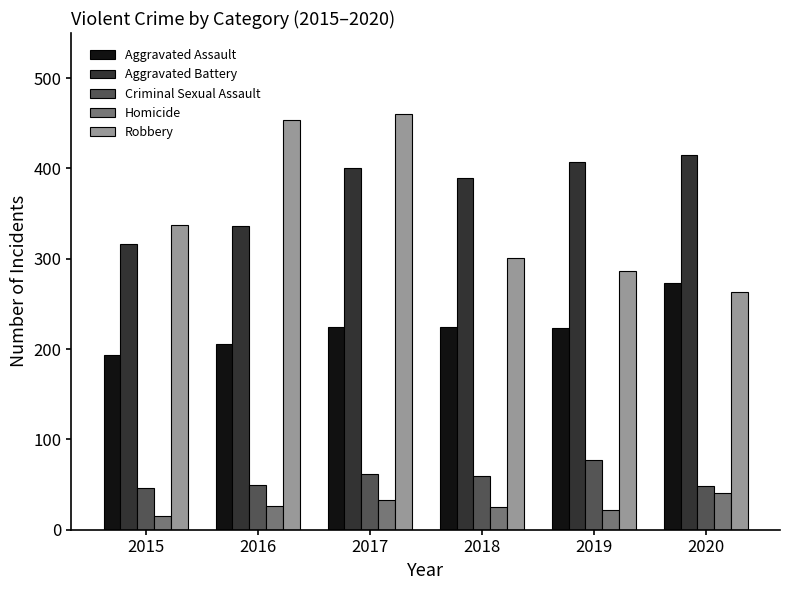

At how many categories does at least one series exceed 346?

5